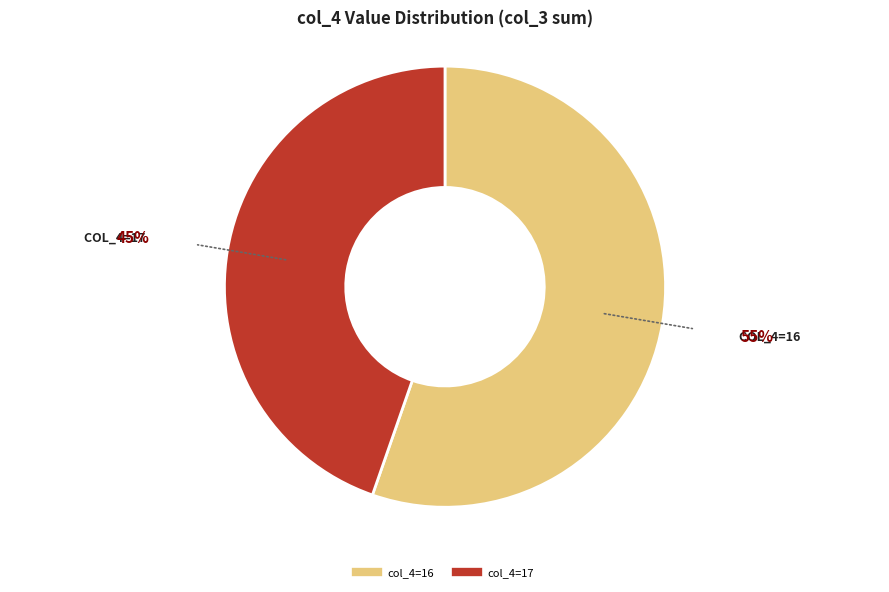

Is there a majority slice in this chart?

Yes